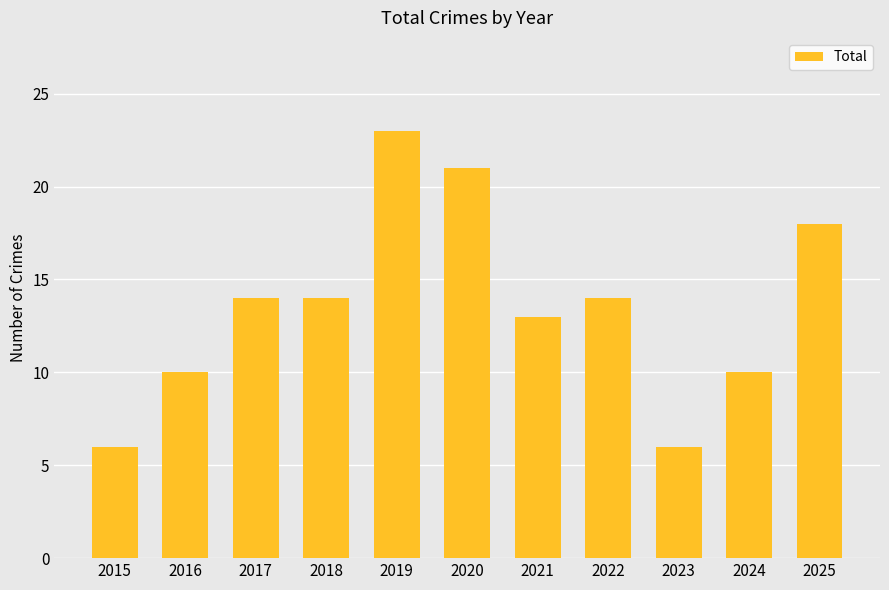

Reading left to right, what are all the values shown in this chart?

6	10	14	14	23	21	13	14	6	10	18